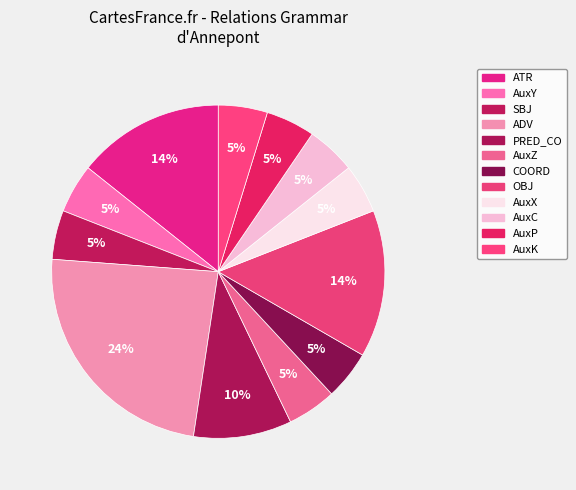

Which slice is the largest?

ADV